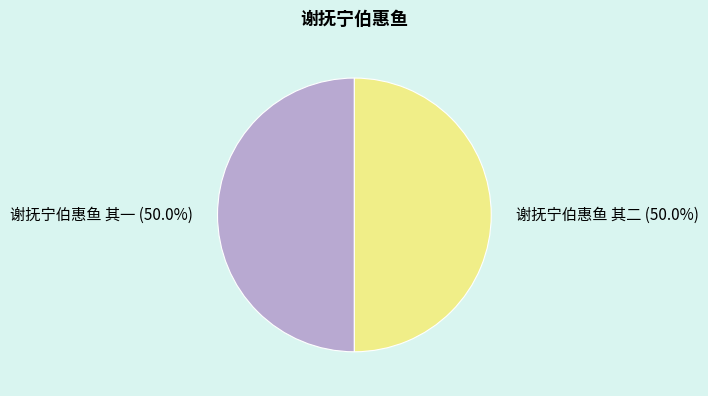

Is the sum of 谢抚宁伯惠鱼 其二 and 谢抚宁伯惠鱼 其一 greater than half?

Yes